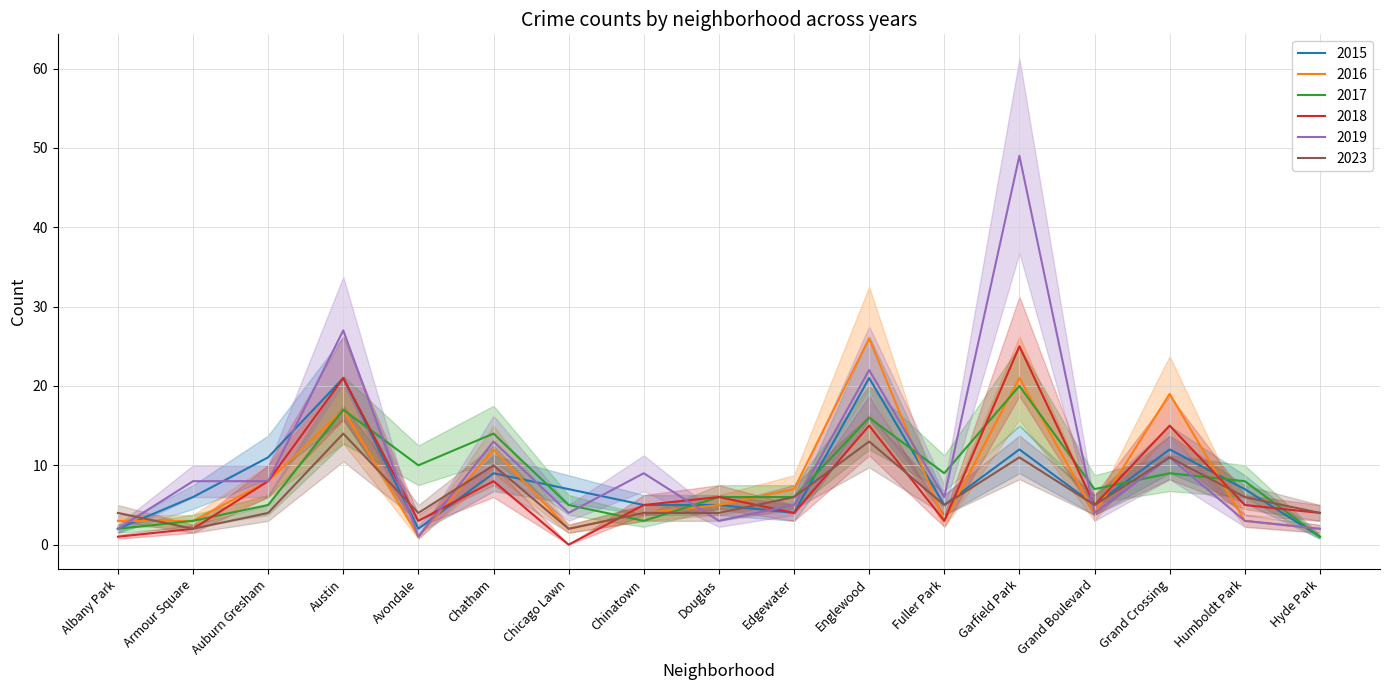

Which series has the largest total across all categories?

2019